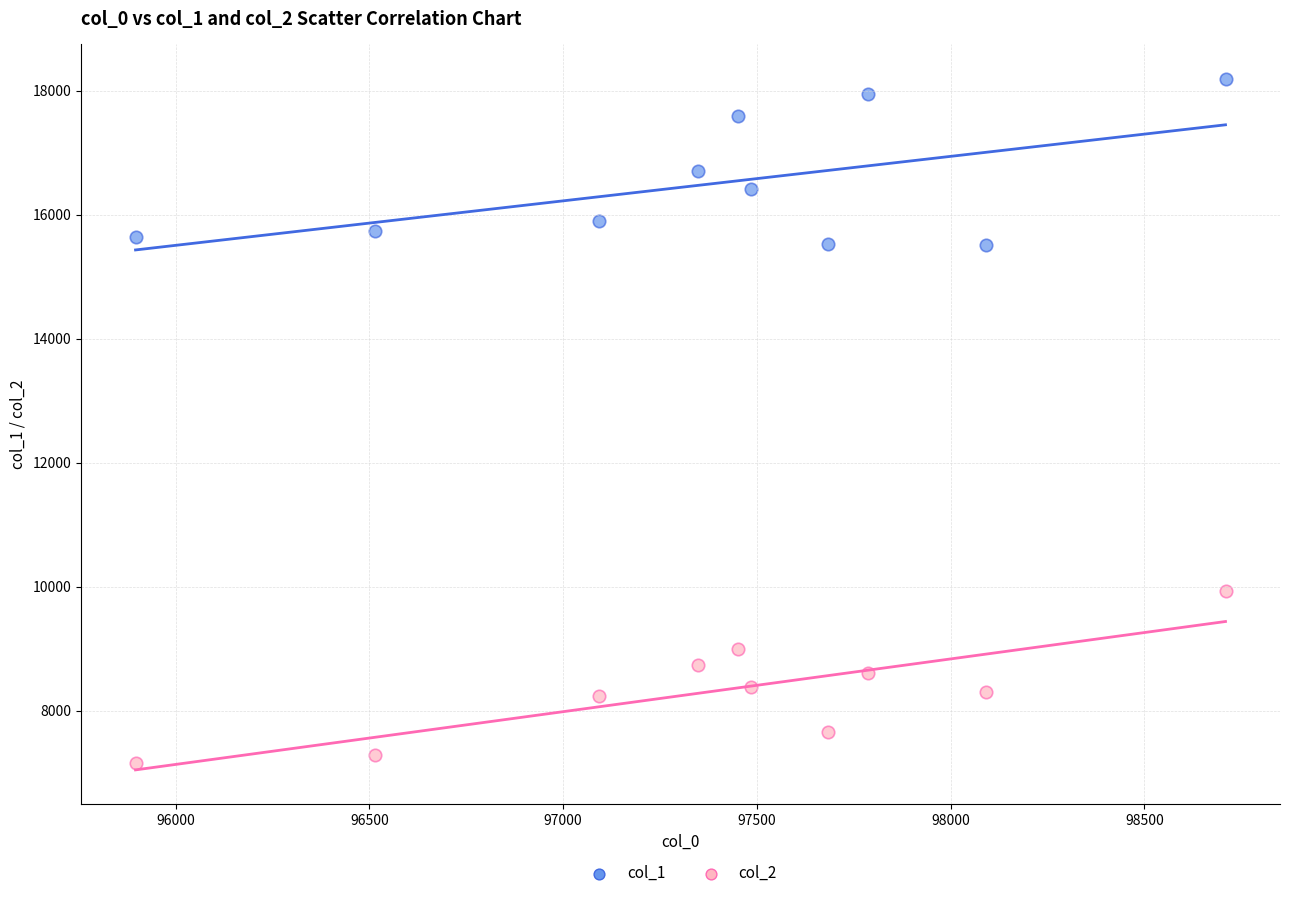

What are all the series names shown in the legend?

col_1, col_2